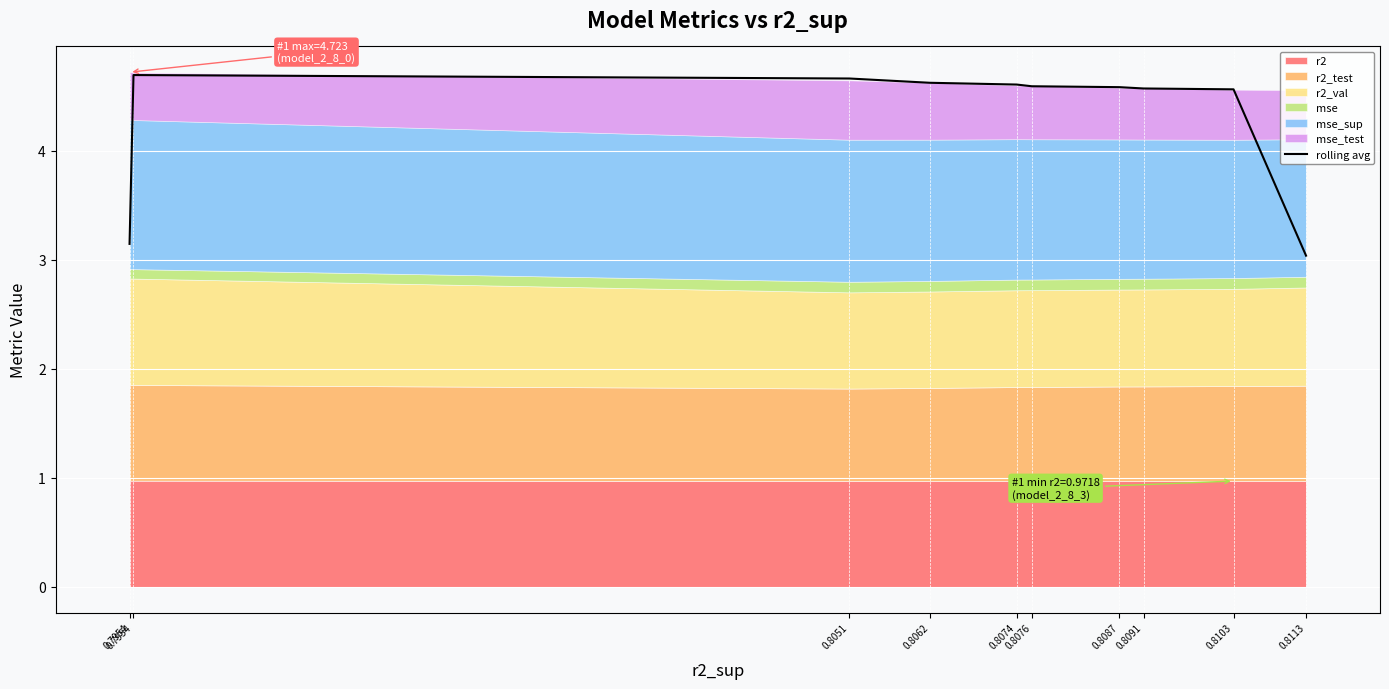

What is the difference between the maximum and minimum values?

1.7